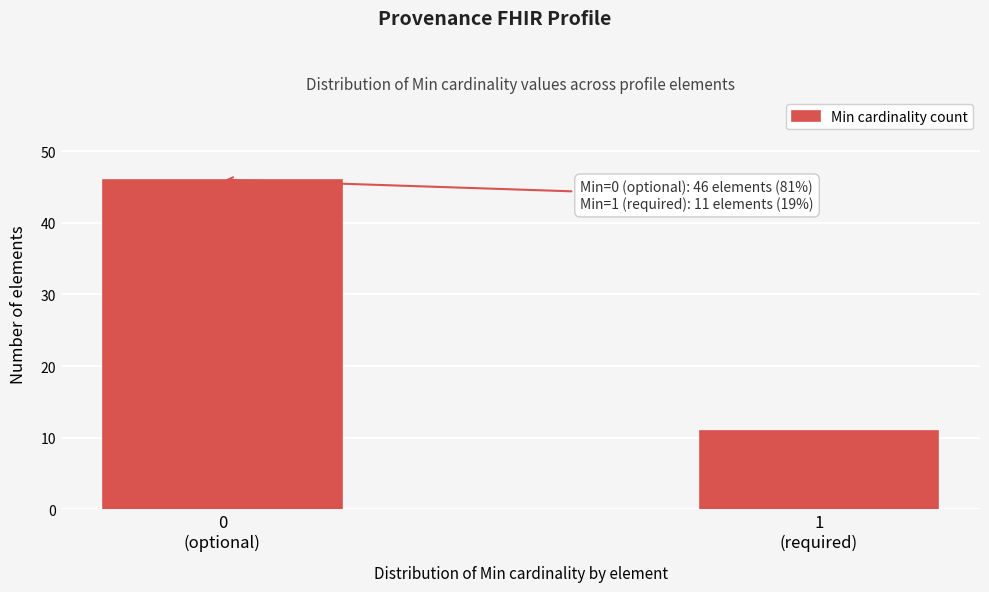

Reading left to right, what are all the values shown in this chart?

46	11